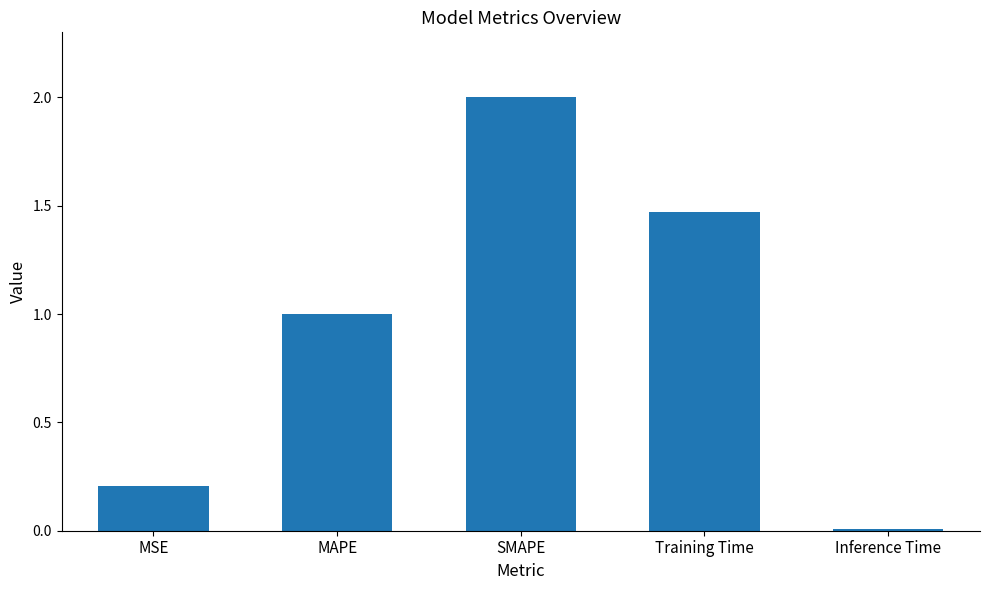

What is the greatest value displayed?

2.0